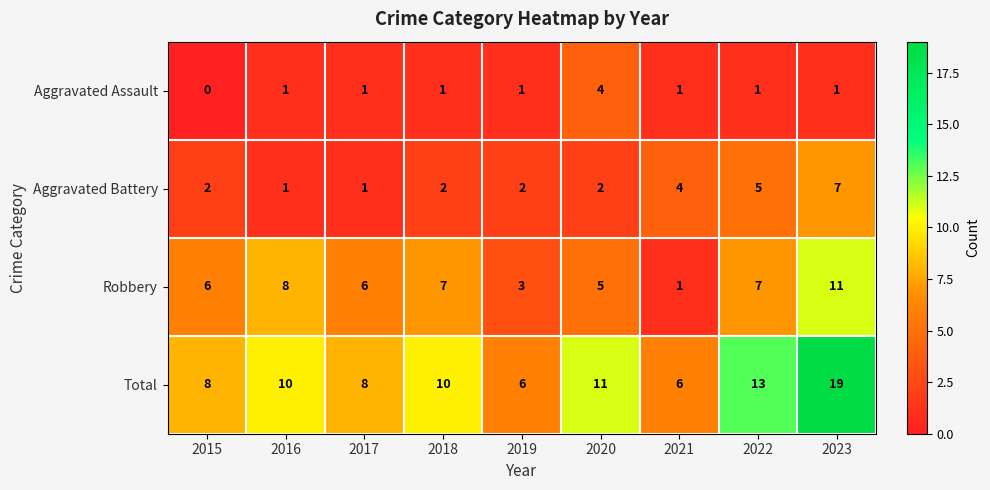

What is the maximum value shown in the chart?

19